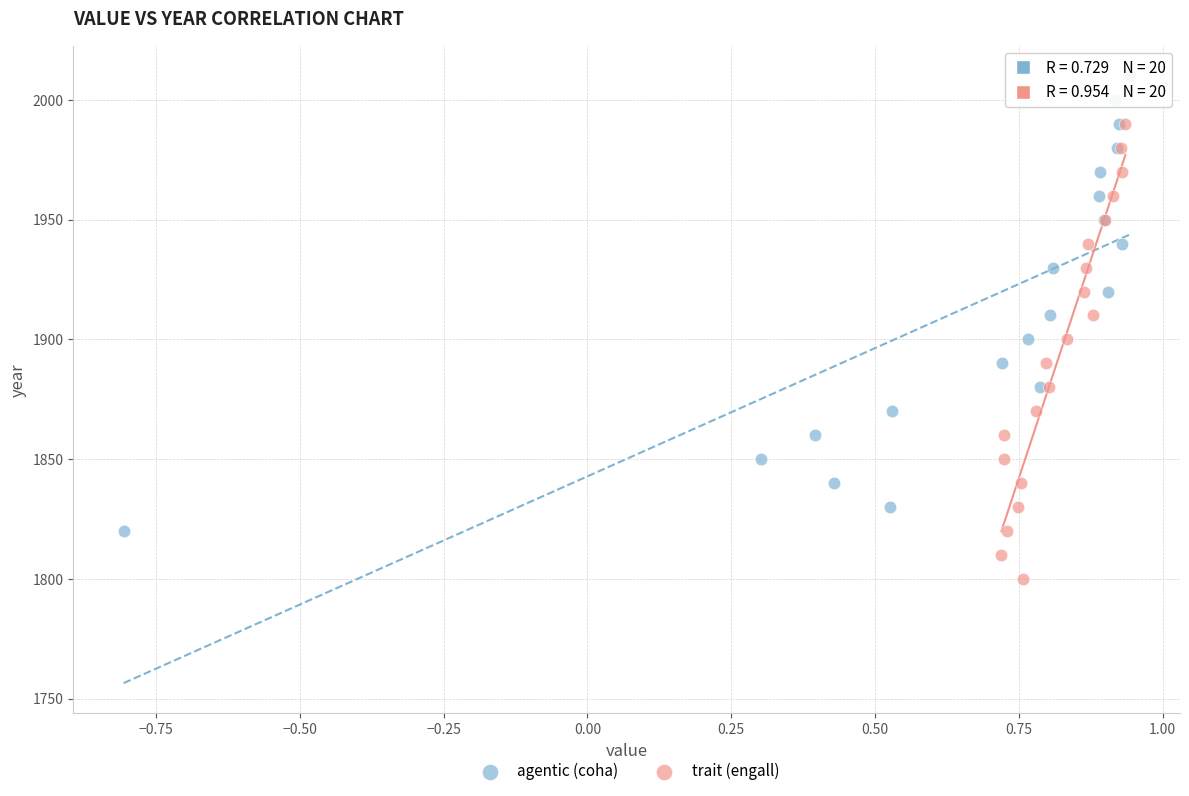

Which series reaches the maximum Y coordinate?

agentic (coha)